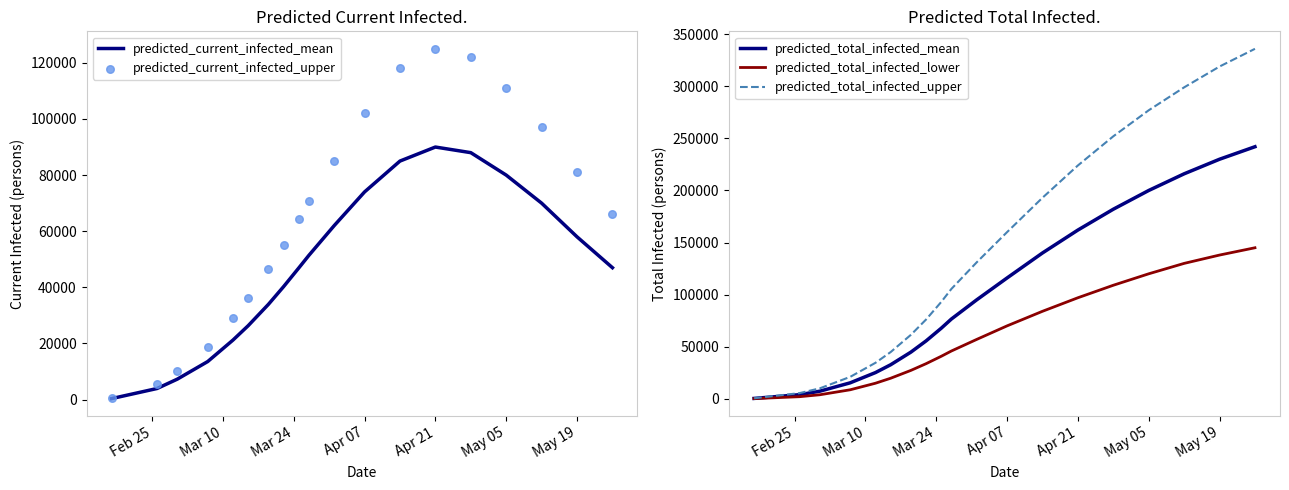

Which series has the largest Y range (max minus min)?

predicted_total_infected_upper